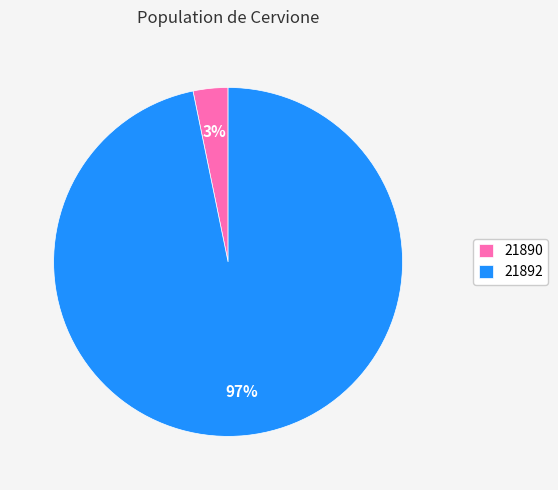

What percentage is the 21890 slice, to the nearest percent?

3%